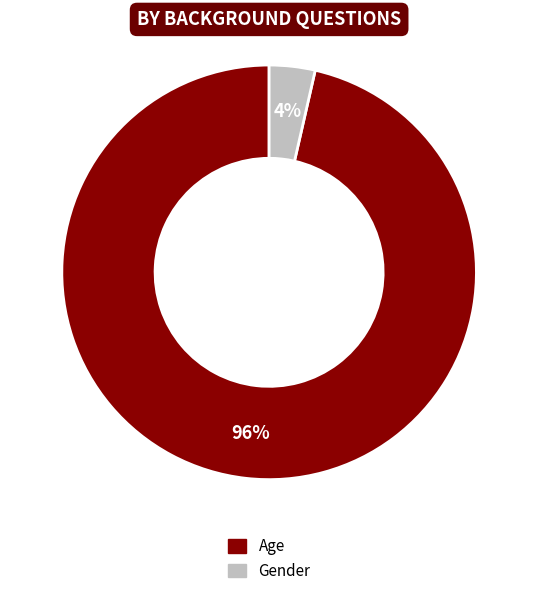

To the nearest percent, what is the average slice percentage?

50%